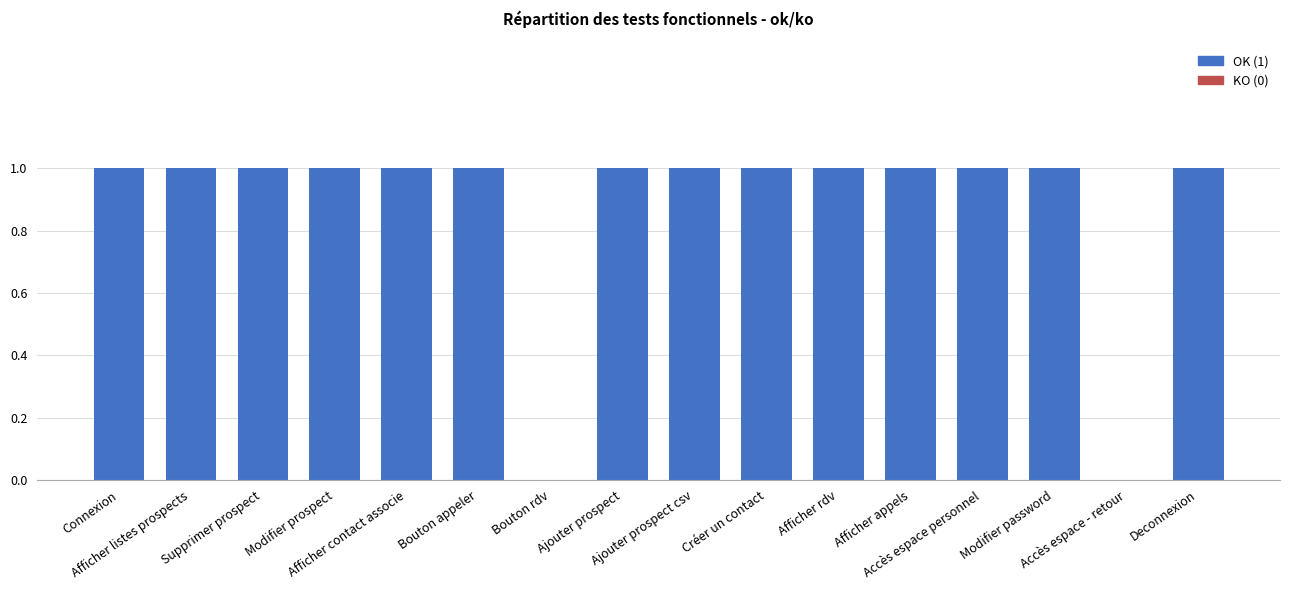

What is the sum of all values?

14